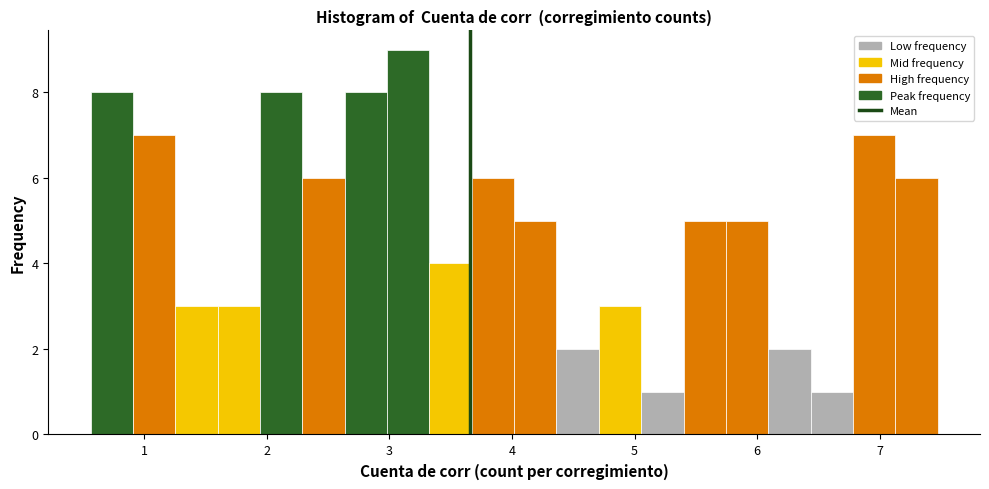

Read against the x-axis, roughly where is the centre of the tallest bar?

3.2